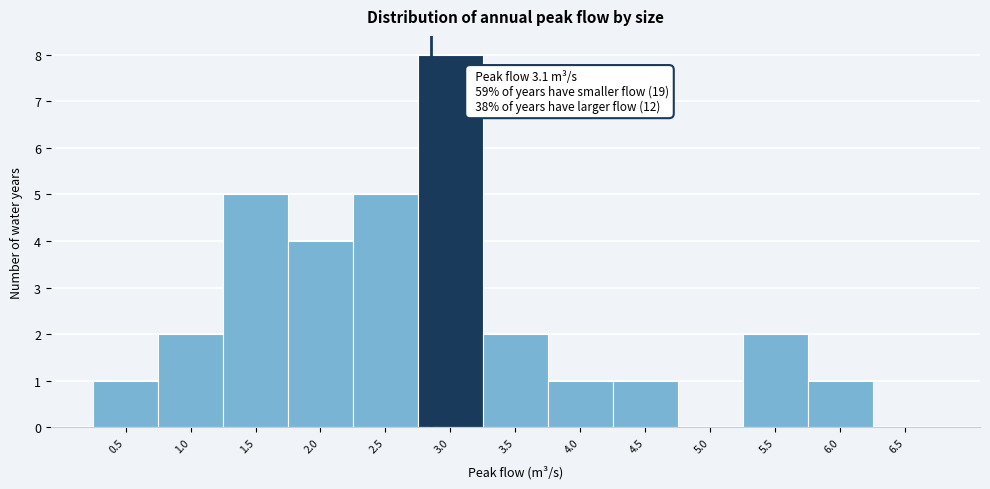

Reading left to right, extract all data points from this chart.

0.5=1	1.0=2	1.5=5	2.0=4	2.5=5	3.0=8	3.5=2	4.0=1	4.5=1	5.0=0	5.5=2	6.0=1	6.5=0